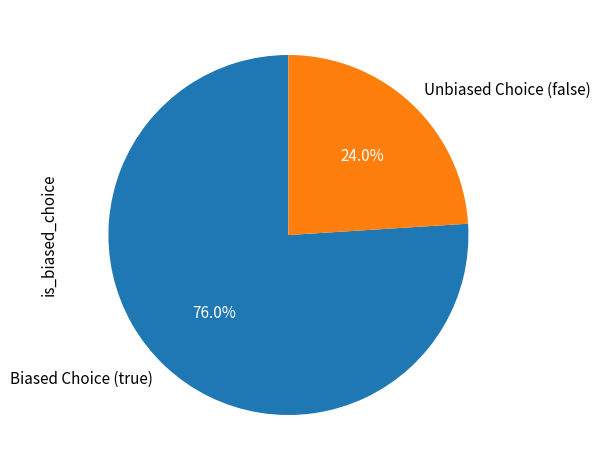

Which has a higher value, Biased Choice (true) or Unbiased Choice (false)?

Biased Choice (true)